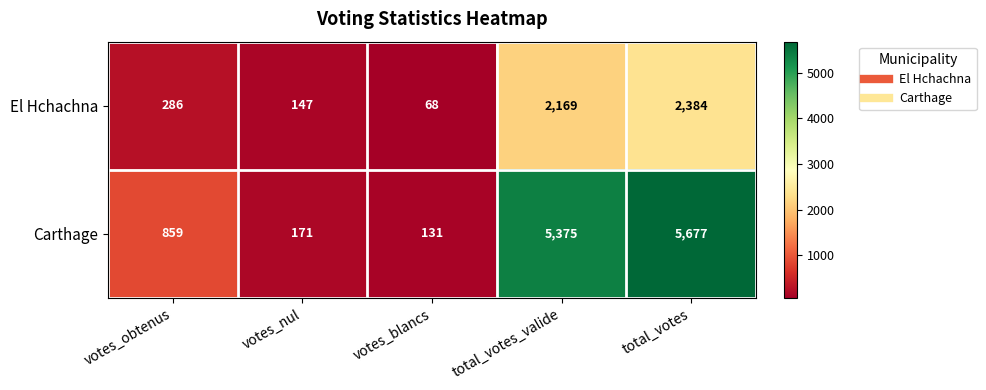

Reading left to right, extract all data points from this chart.

El Hchachna: votes_obtenus=286	votes_nul=147	votes_blancs=68	total_votes_valide=2169	total_votes=2384
Carthage: votes_obtenus=859	votes_nul=171	votes_blancs=131	total_votes_valide=5375	total_votes=5677